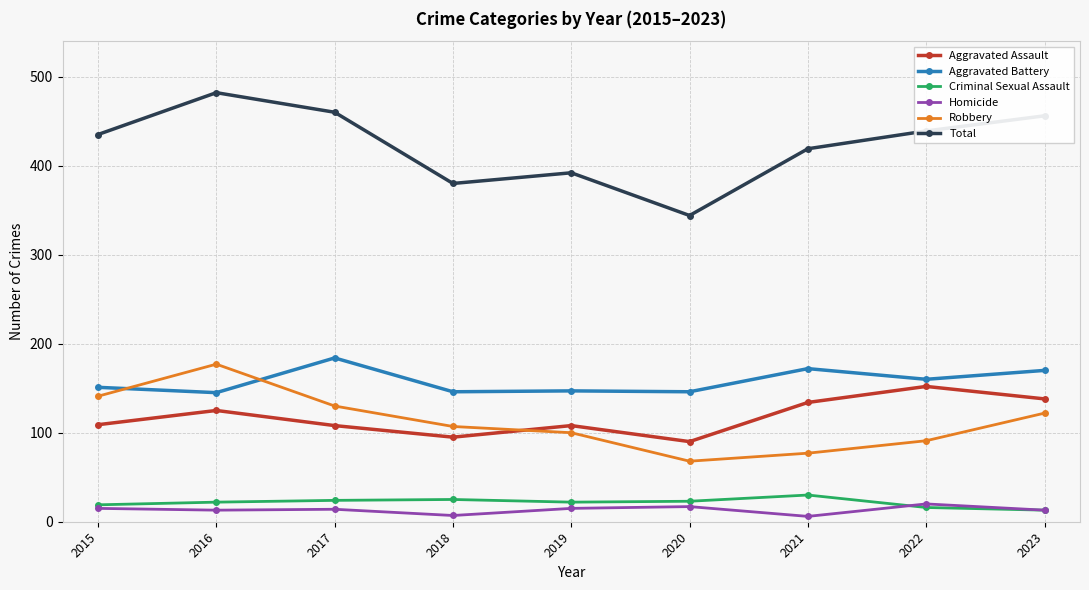

Which series has the largest total across all categories?

Total